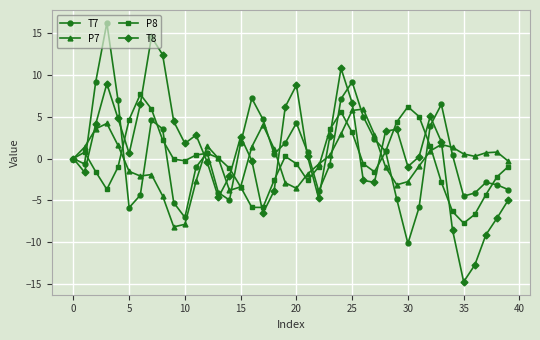

Which series has the largest range (max minus min)?

T8